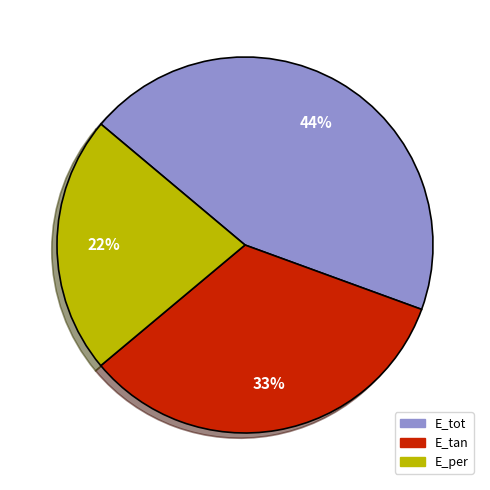

Is E_tan the majority of the pie?

No